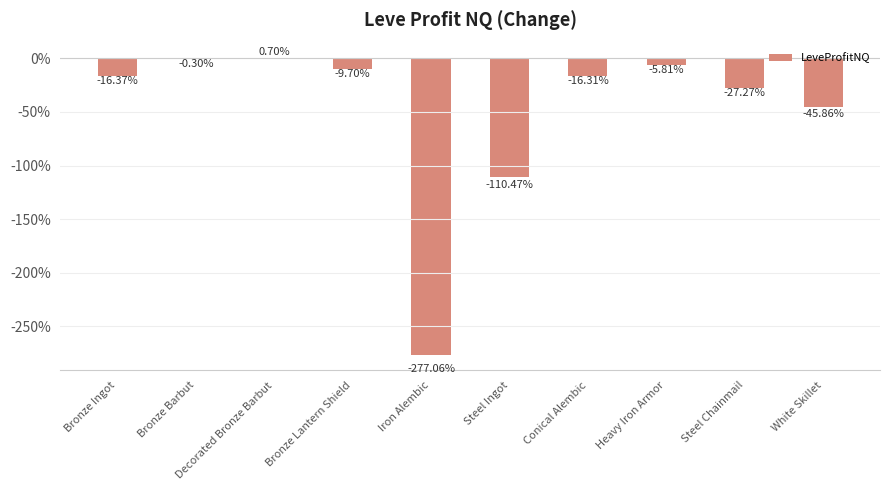

Where is the data nearest to the value -13818?

Steel Ingot